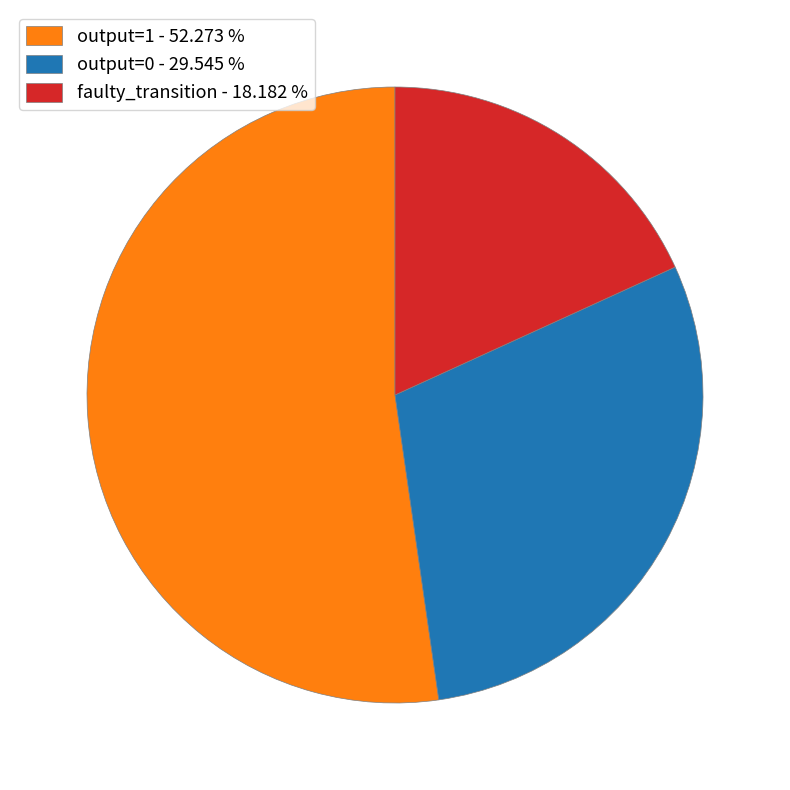

How many slices are in this pie chart?

3